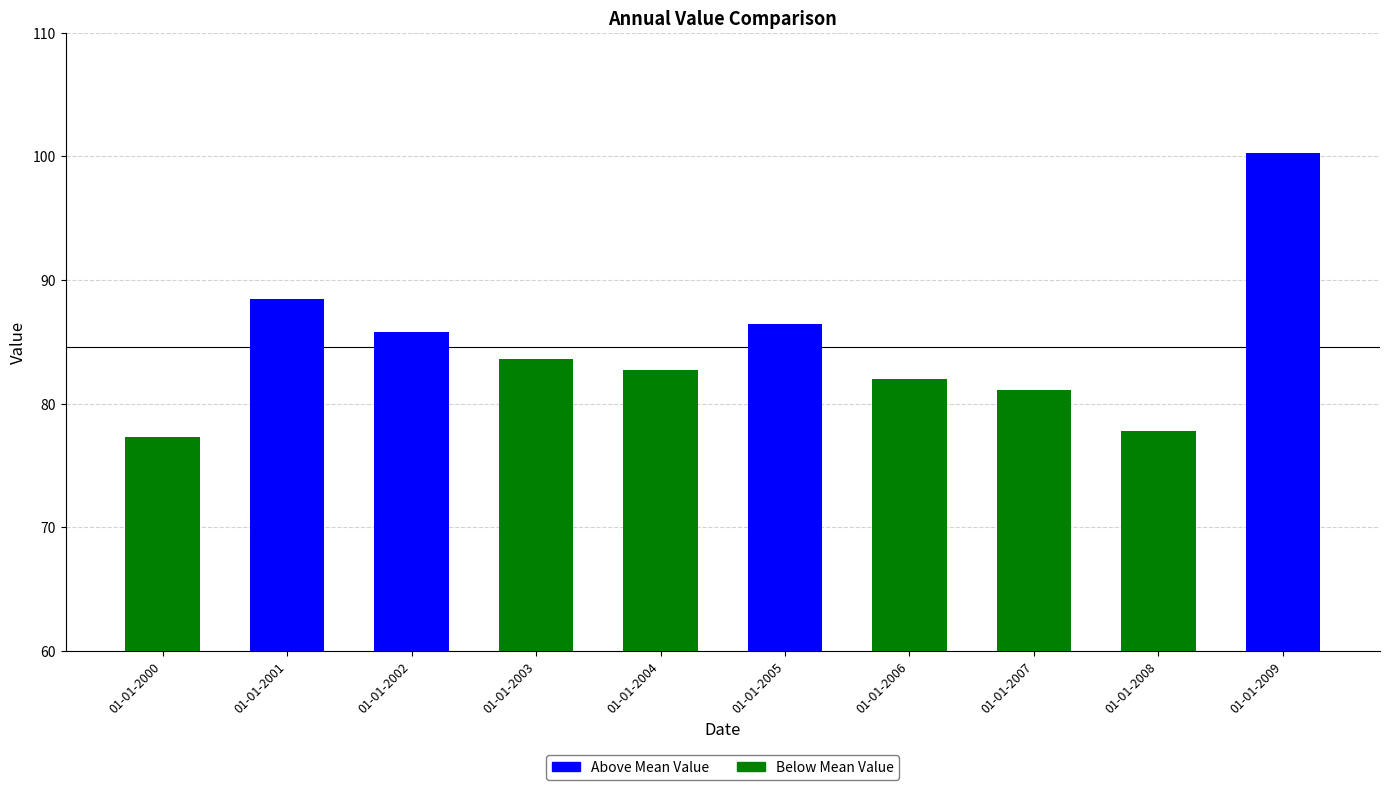

What is the sum of the values at 01-01-2002 and 01-01-2005?

172.2